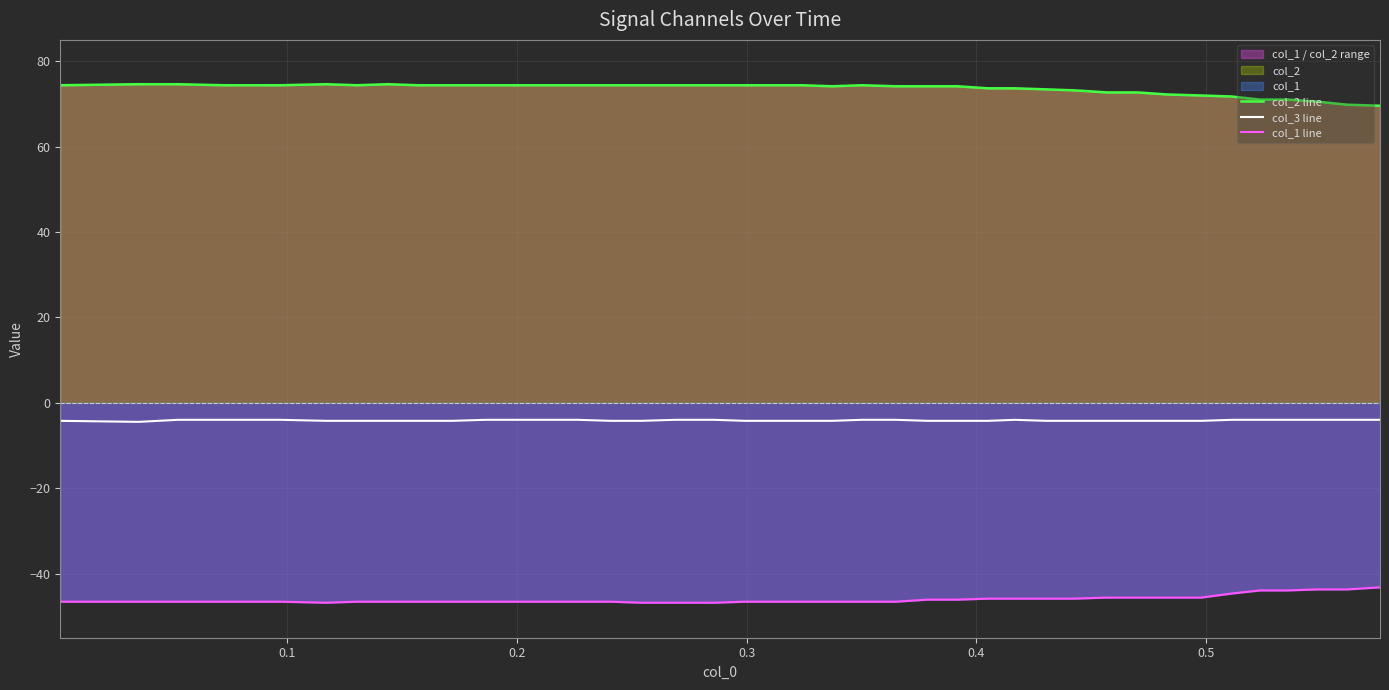

The value of col_1 line at 9 is -68.5. True or false?

False